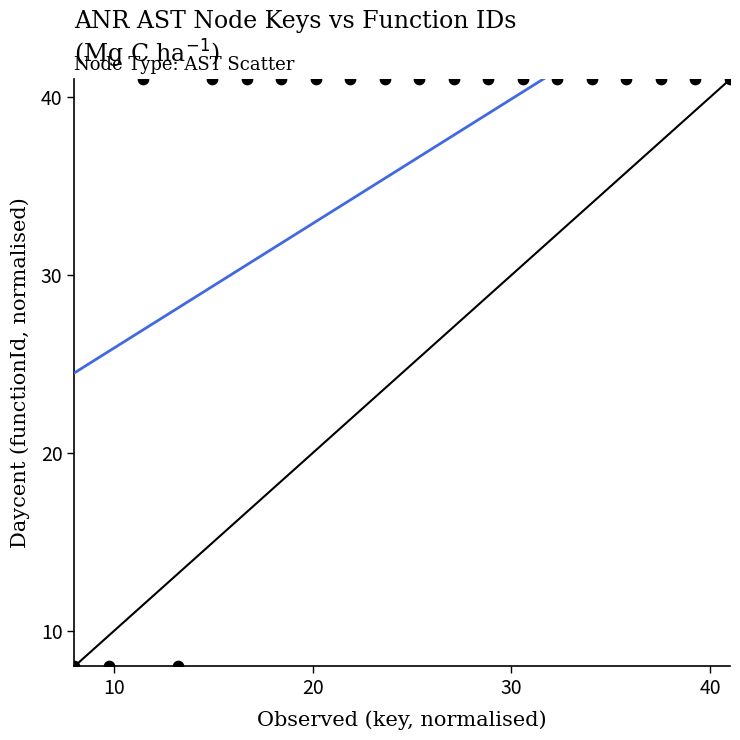

Count the number of points in this scatter plot.

20